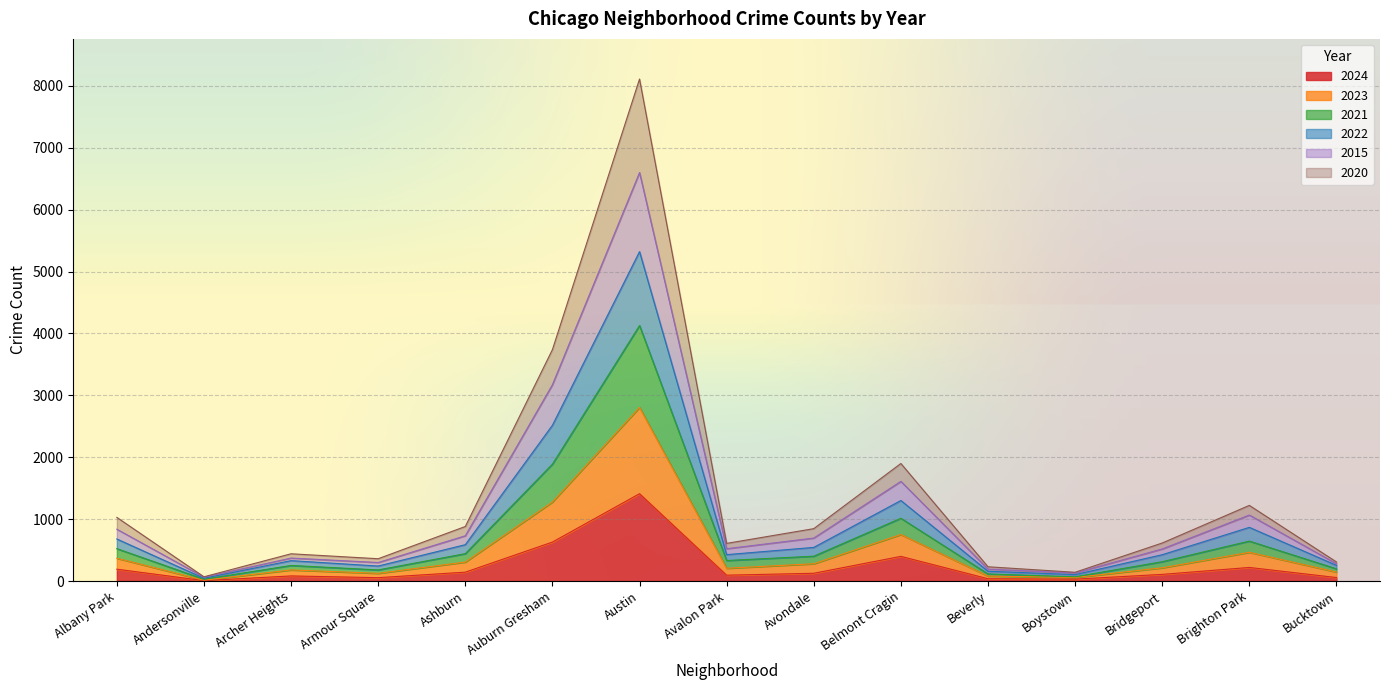

At which category is the sum across all series the highest?

Austin